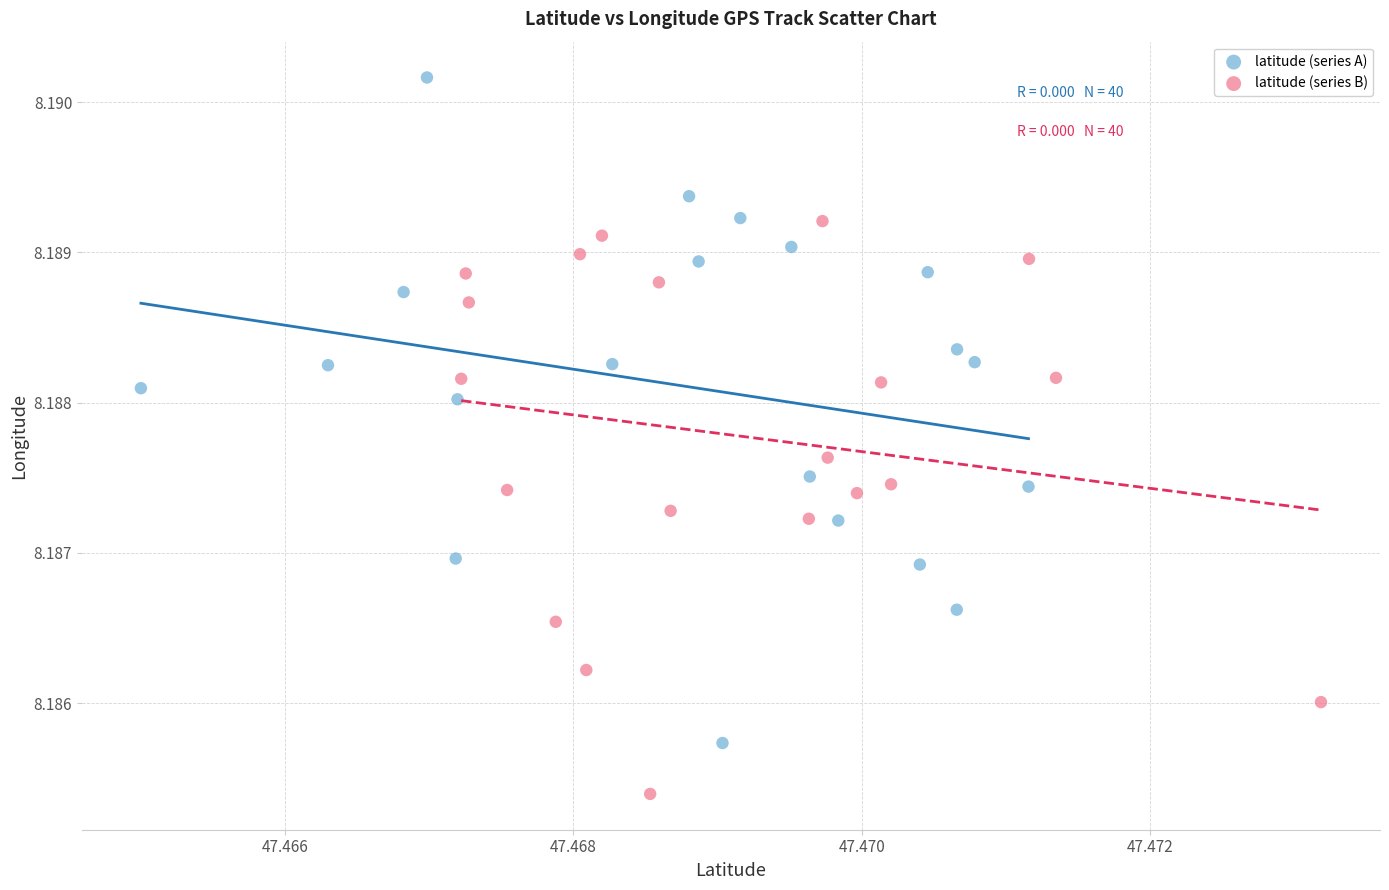

Which series reaches the maximum Y coordinate?

latitude (series A)